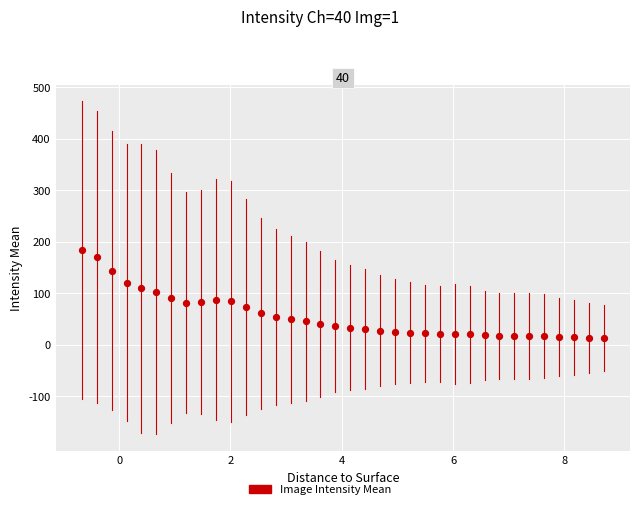

What is the range of X values (max minus min)?

9.4